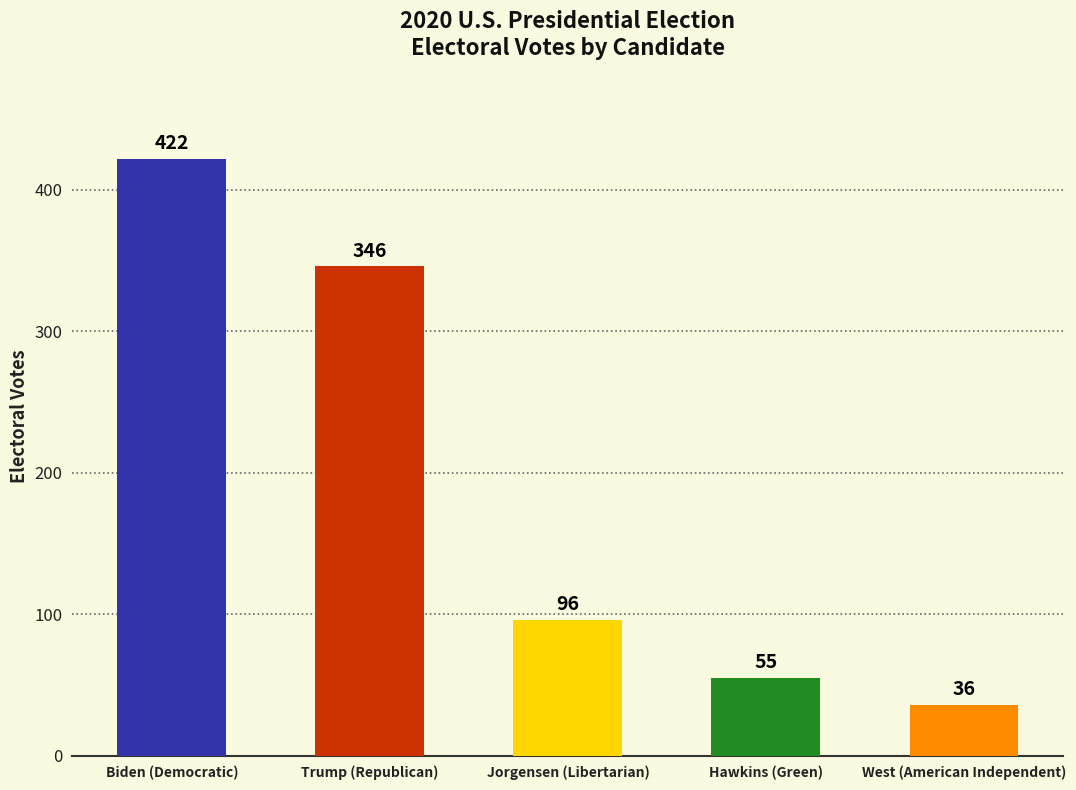

Is it true that the value at Jorgensen (Libertarian) is 96?

True